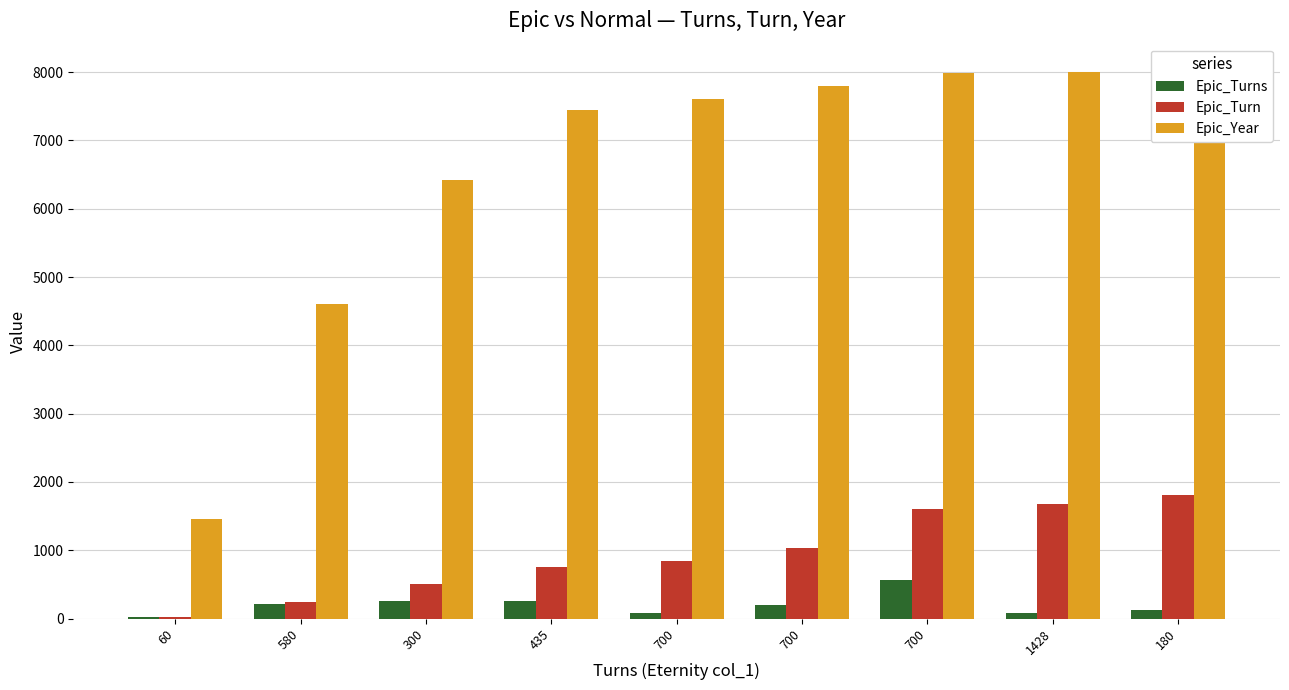

What is the difference between the highest and lowest values at 180?

7897